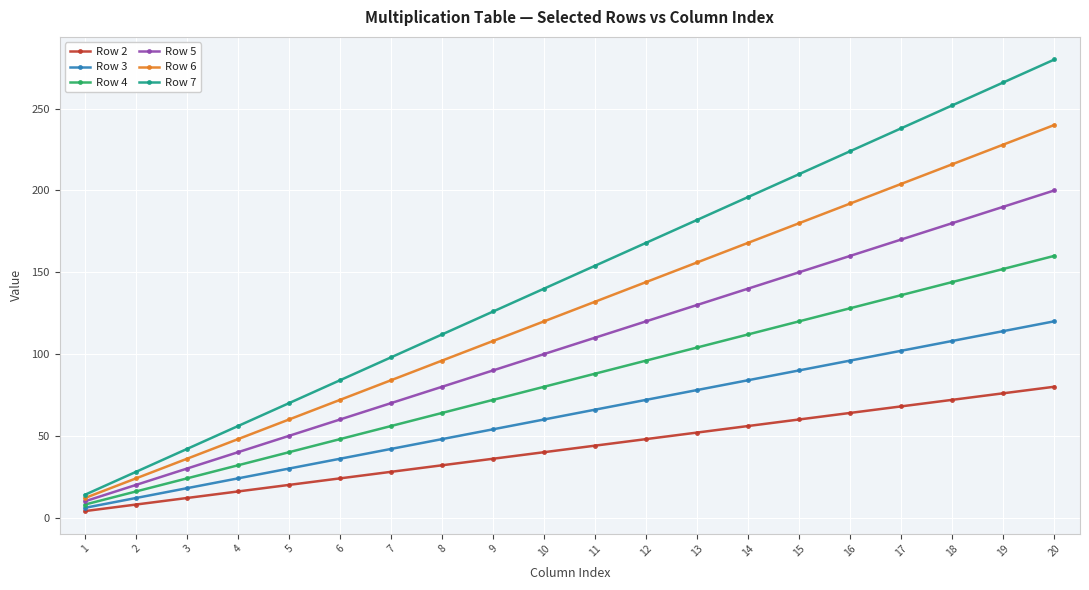

The Row 4 series shows 30 at 6. True or false?

False